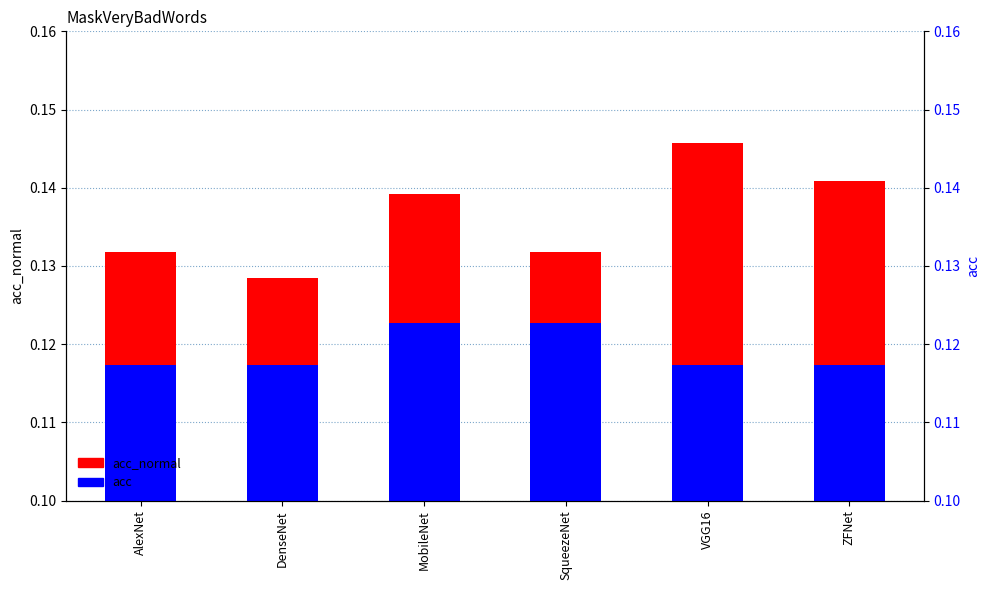

At how many categories does at least one series exceed 0?

6